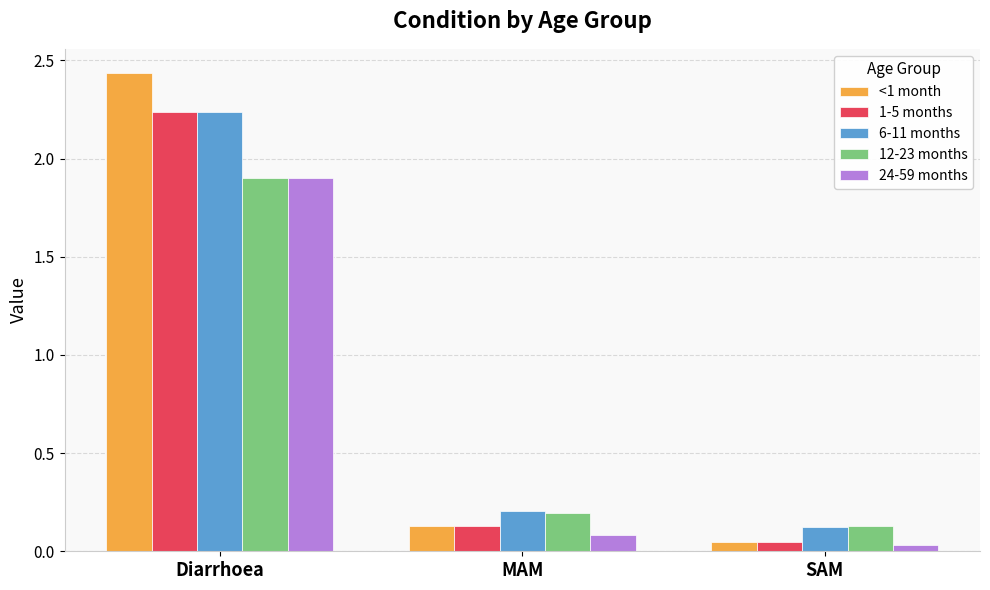

What is the label of the 2nd bar from the left?

MAM